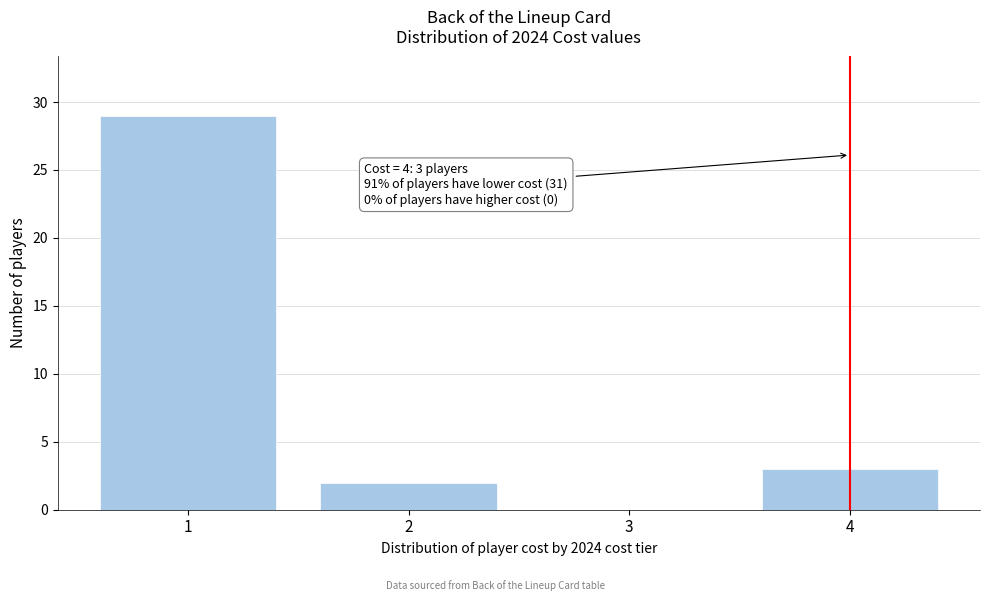

Reading left to right, transcribe all the data shown in this chart.

1=29	2=2	3=0	4=3